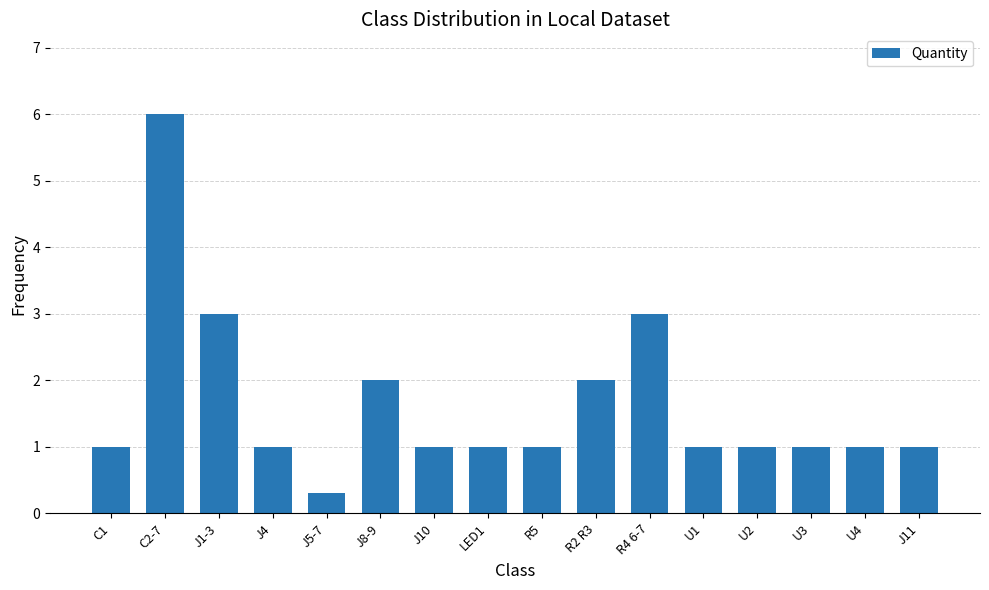

What is the average value?

1.6